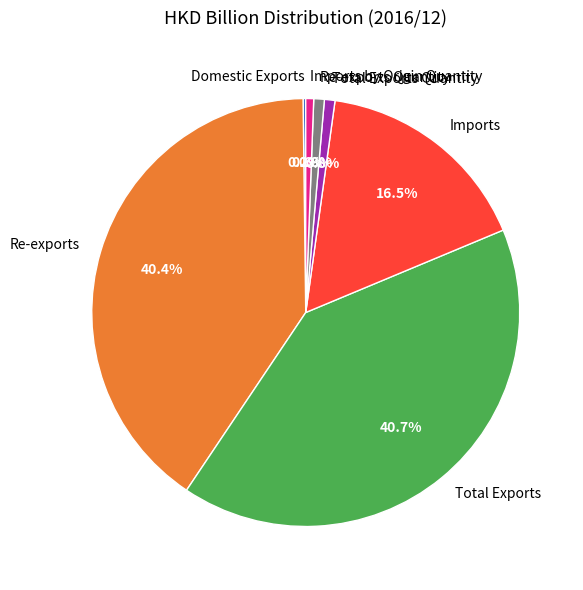

Do Total Exports and Imports by Origin Quantity together represent more than half of the pie?

No